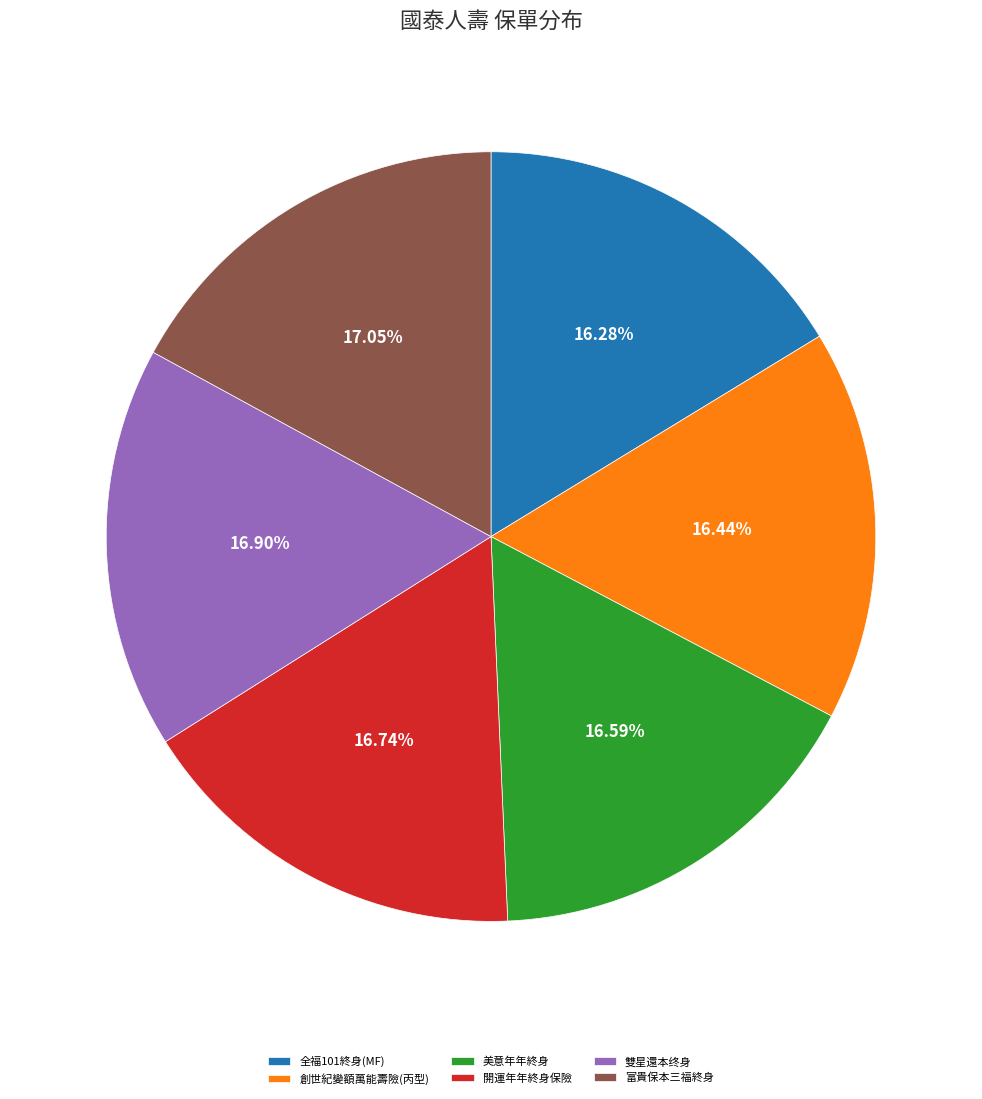

Combined, what portion of the pie is 創世紀變額萬能壽險(丙型) and 開運年年終身保險?

33.2%